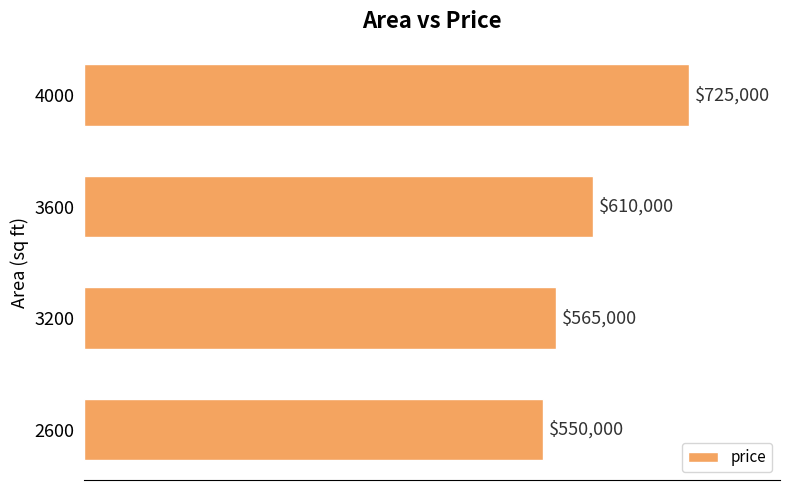

Reading bottom to top, extract all data points from this chart.

550000	565000	610000	725000